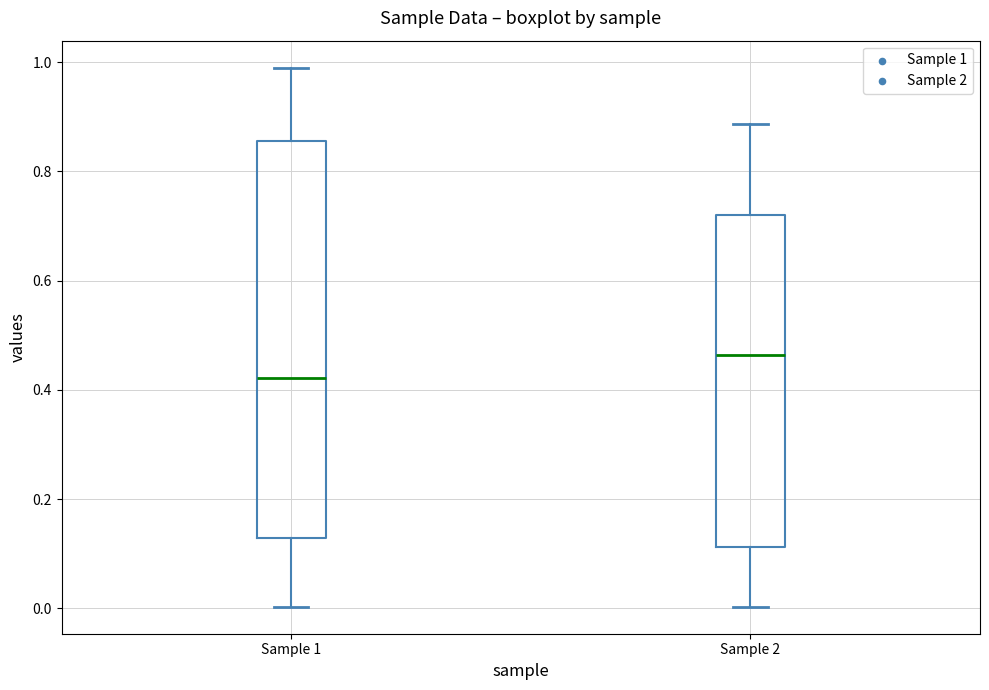

Reading left to right, transcribe this box plot: for each box, give where its median line is, the range the box spans, and where its two whiskers end, as read against the y-axis. The values are not printed on the chart, so give them approximately, as read against the axis.

Sample 1: median 0.42, box 0.12 to 0.86, whiskers 0.00 to 0.98
Sample 2: median 0.46, box 0.12 to 0.72, whiskers 0.00 to 0.88